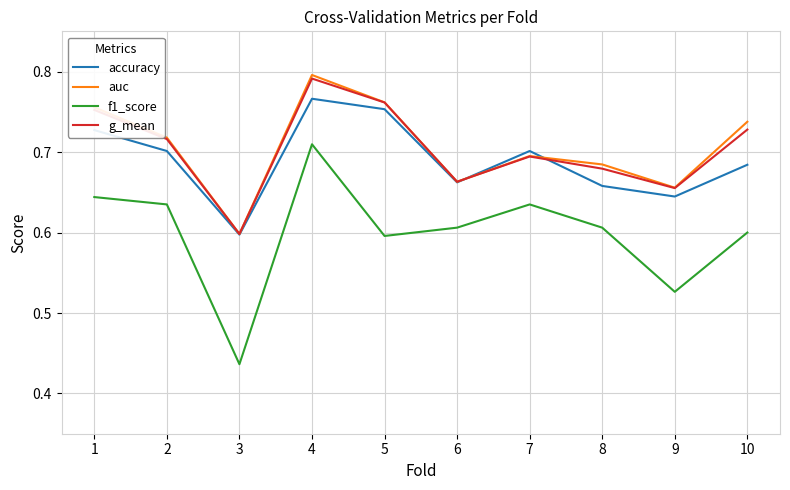

The value of accuracy at 6 is 0.7. True or false?

True